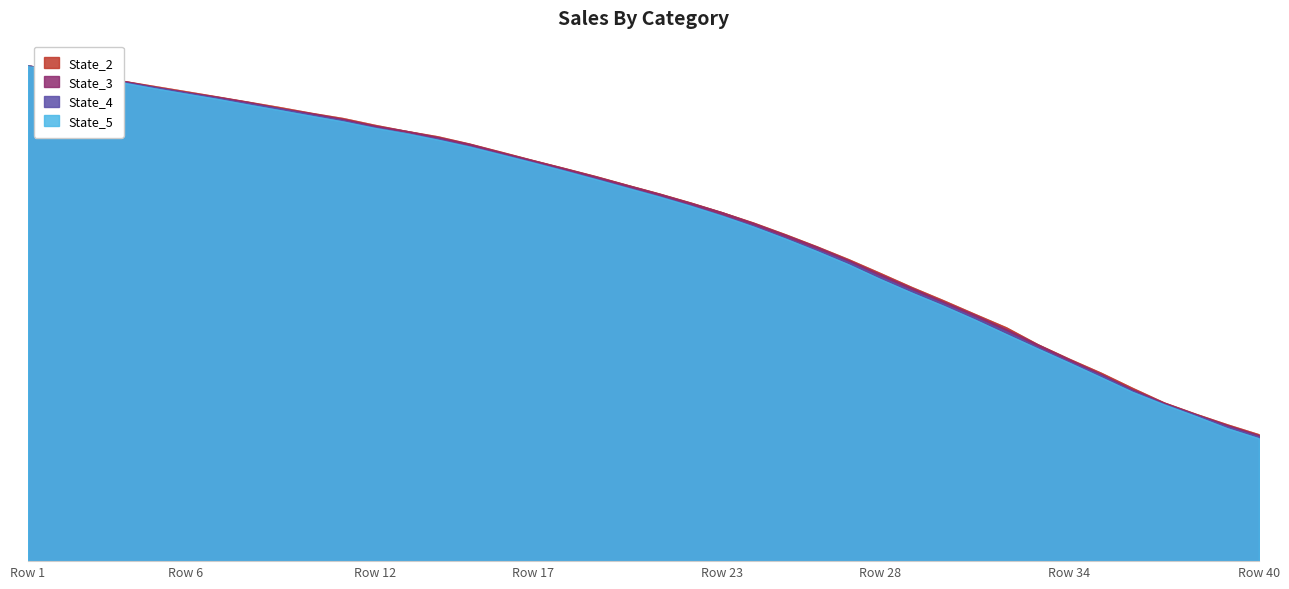

What are all the series names shown in the legend?

State_2, State_3, State_4, State_5